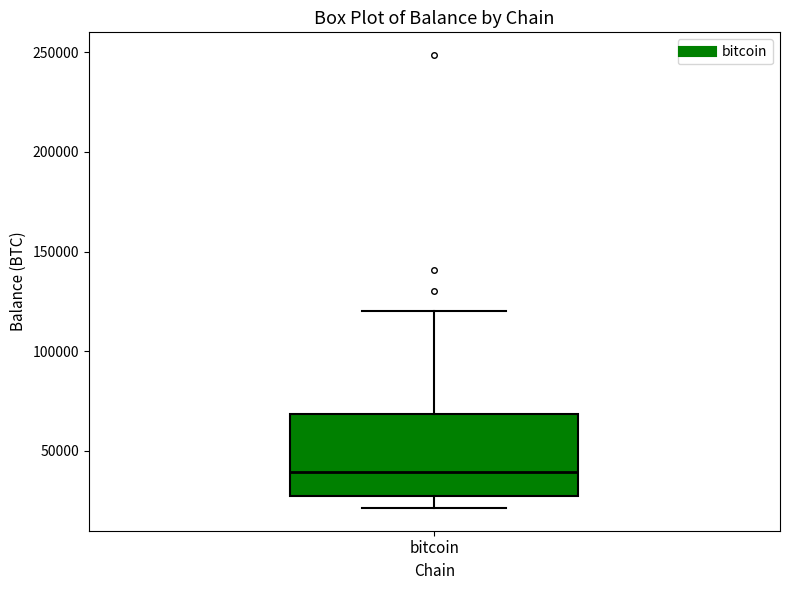

Read this box plot against the y-axis: the position of the median line, the range covered by the box, and the ends of both whiskers. The values are not printed on the chart, so give them approximately, as read against the axis.

median 40000, box 25000 to 70000, whiskers 20000 to 120000